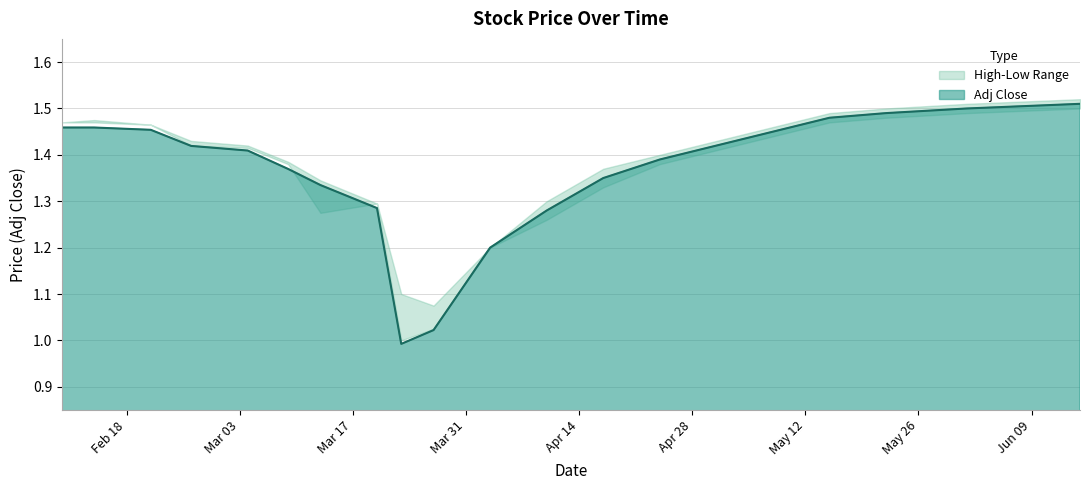

Which category has the highest value across all series?

2020-06-15